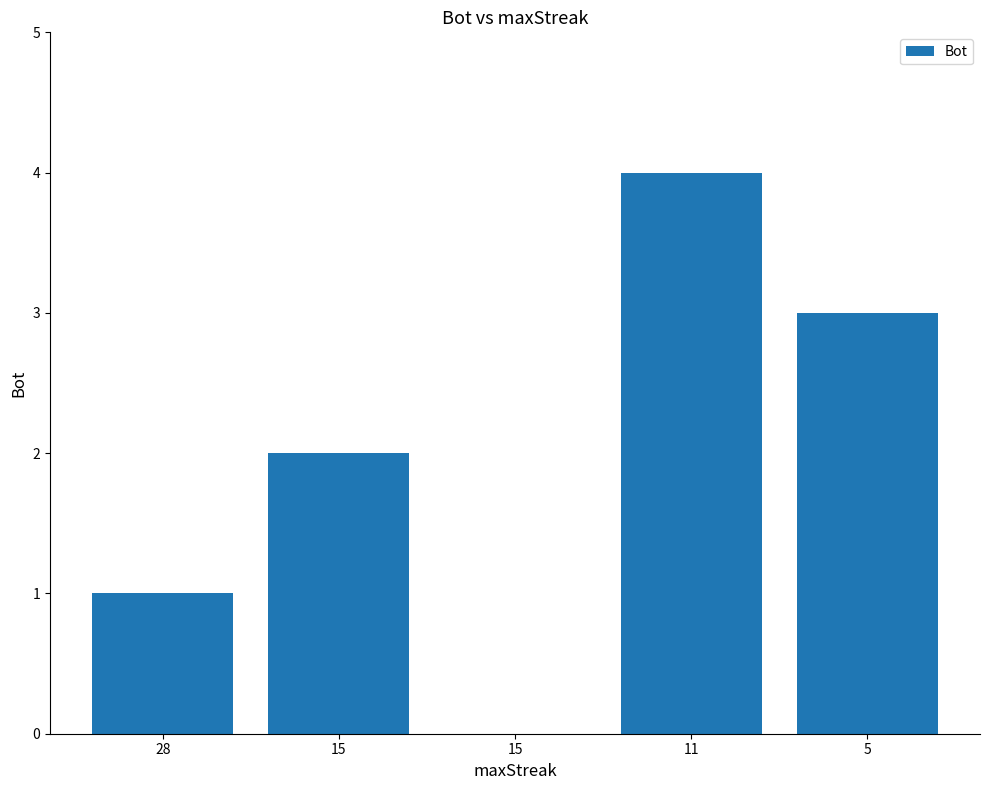

What is the difference between the values at 15 and 11?

2